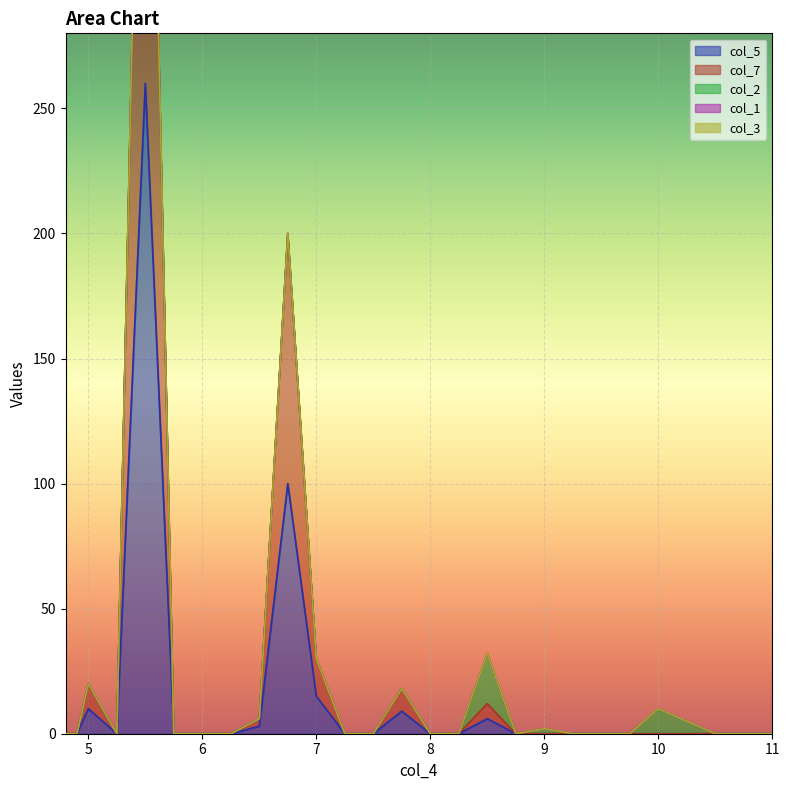

Does the chart display data point markers on the line(s)?

No